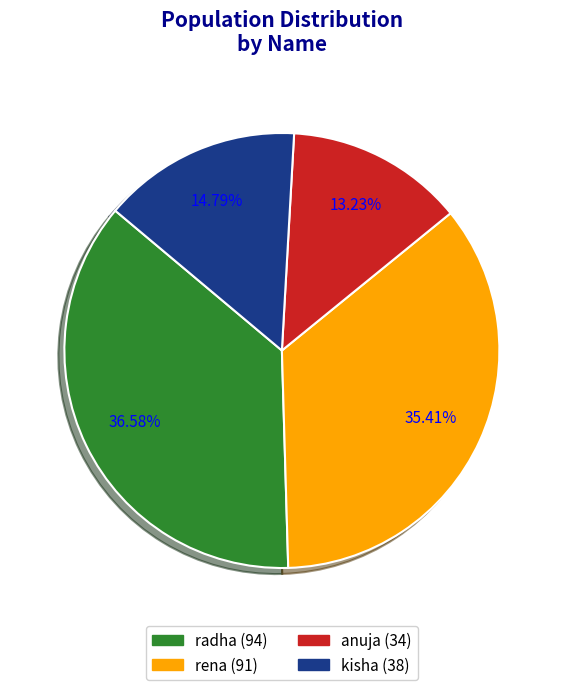

Rank the categories by value from highest to lowest.

radha, rena, kisha, anuja